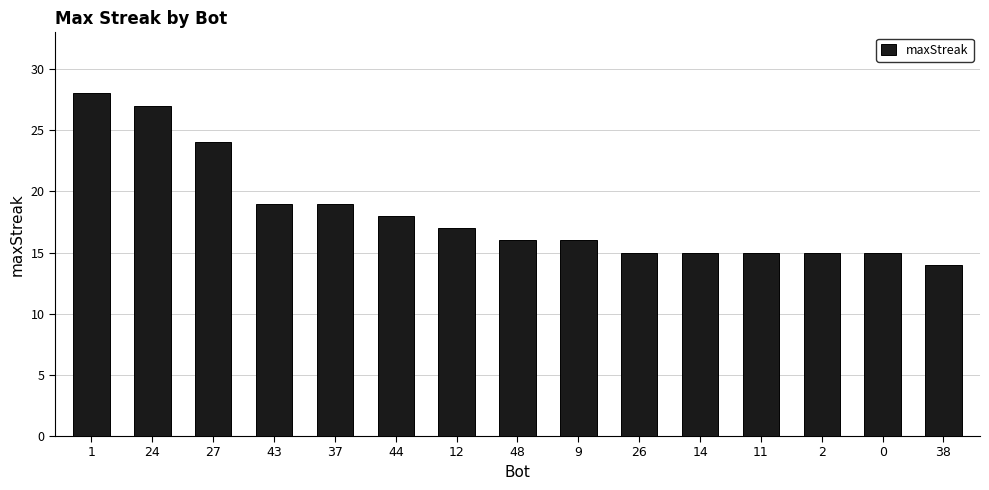

How many categories are shown in the chart?

15